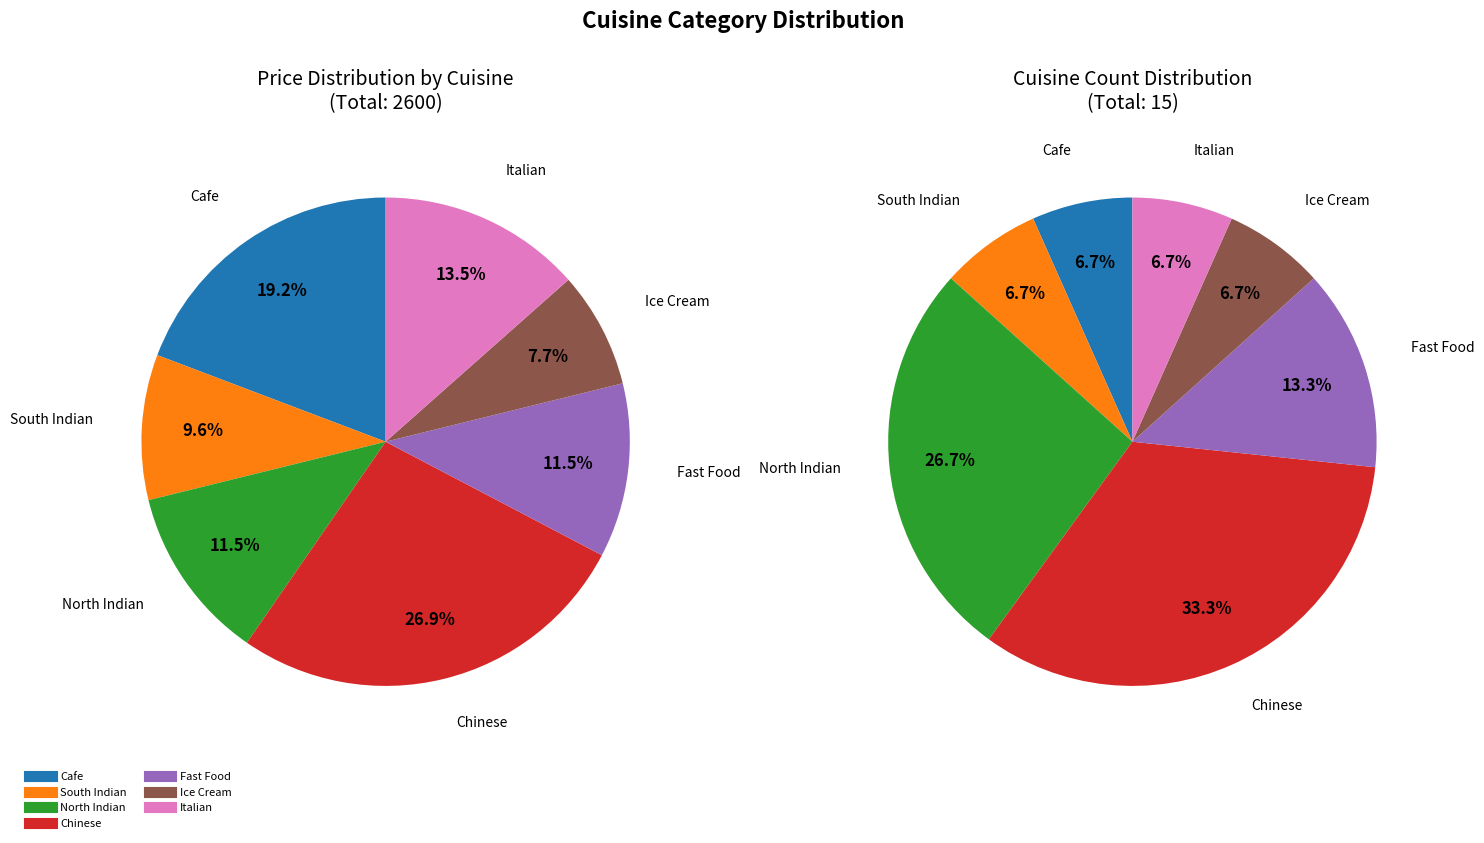

What percentage do Cafe and Chinese together represent?

46.2%